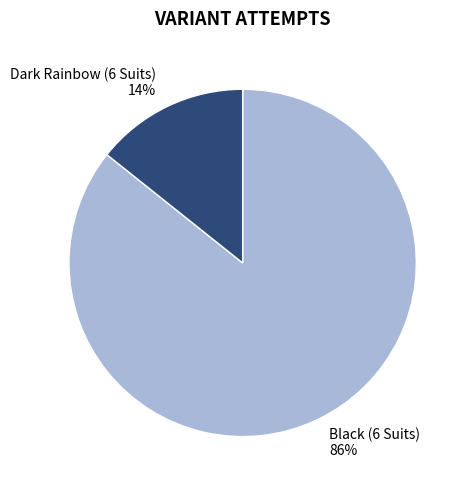

What percentage is the Dark Rainbow (6 Suits) slice, to the nearest percent?

14%